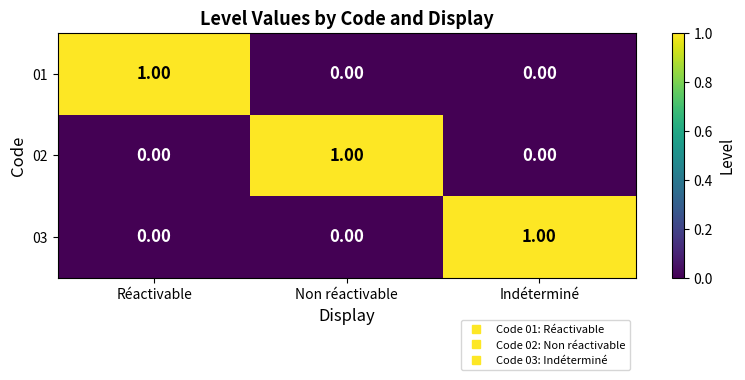

At how many categories does at least one series exceed 0?

3